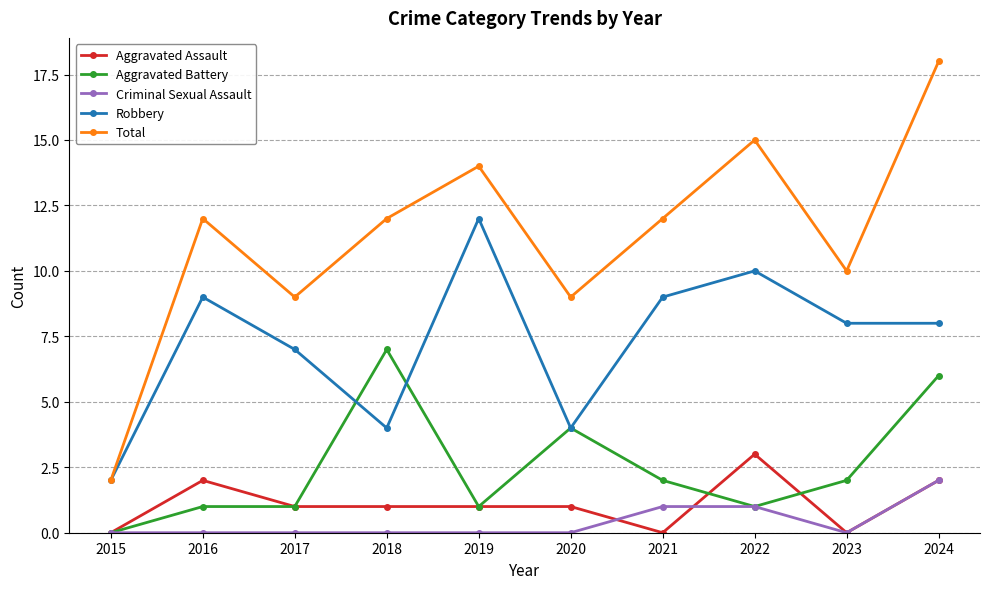

Read the Robbery value at 2019.

12